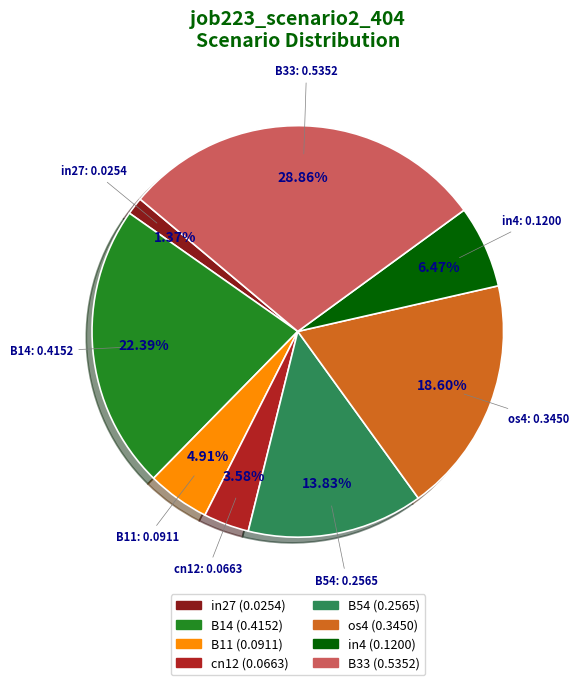

What percentage is the cn12 slice, to the nearest percent?

4%